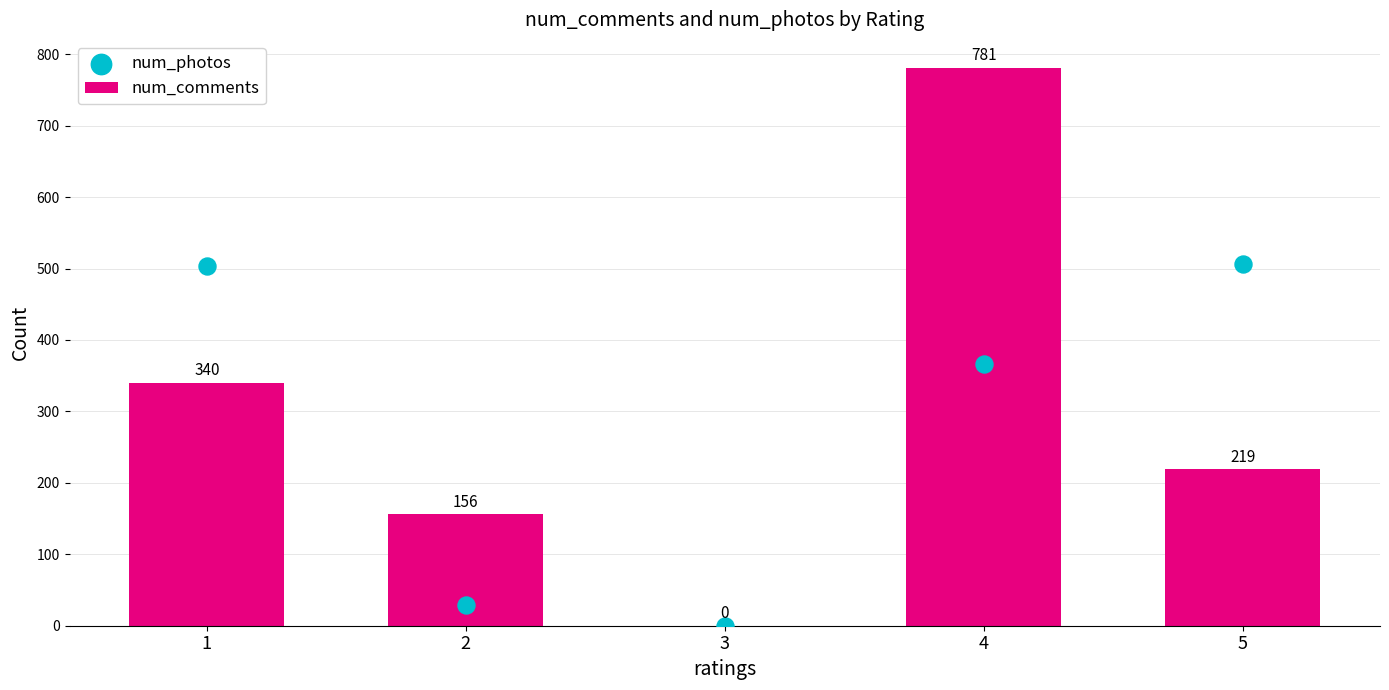

Is the value of num_comments at 1 greater than the value of num_photos at 1?

No